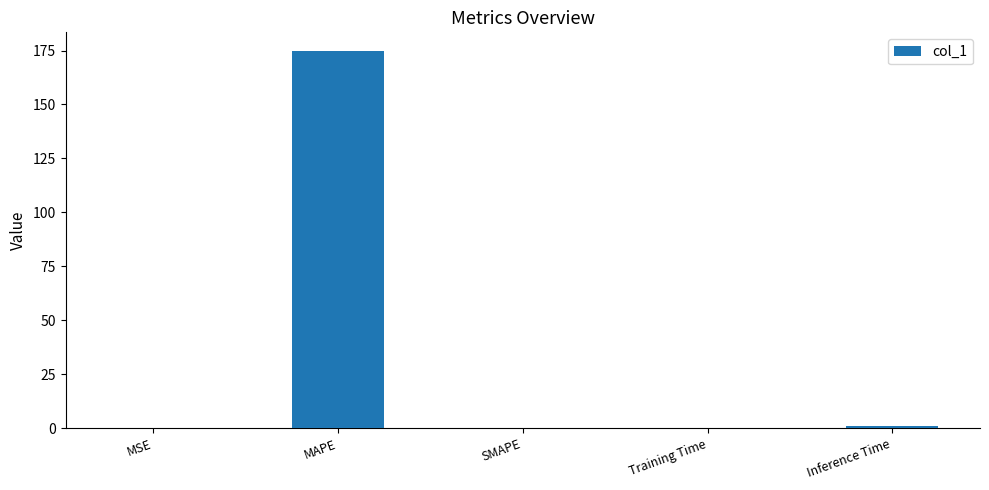

Which has a higher value, MAPE or SMAPE?

MAPE